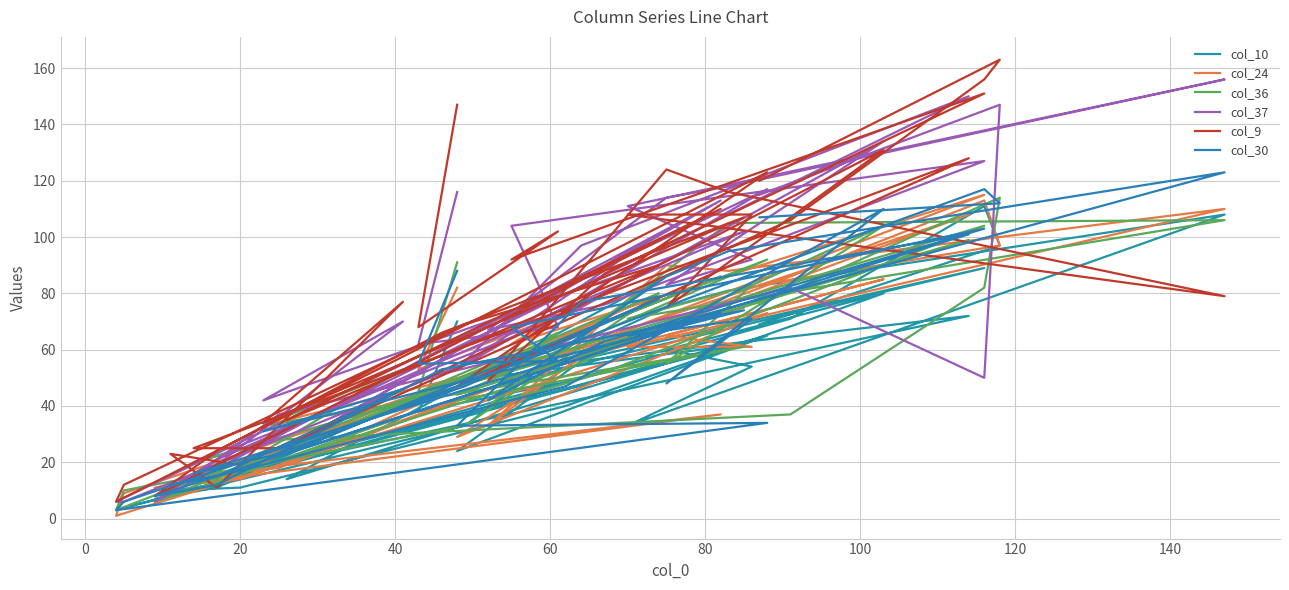

Which series has the widest spread of values?

col_9